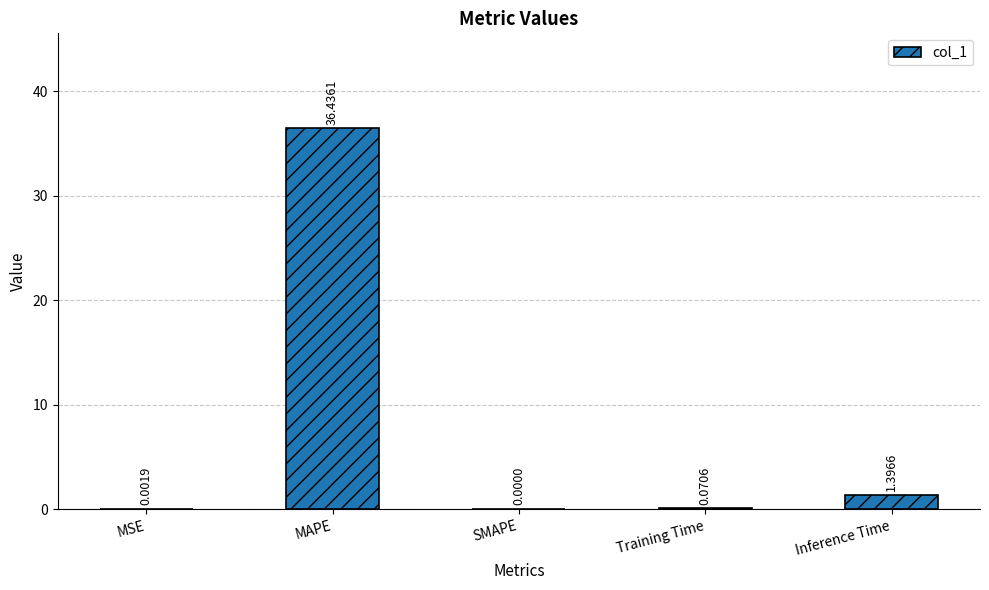

What is the sum of the values at MSE and MAPE?

36.4